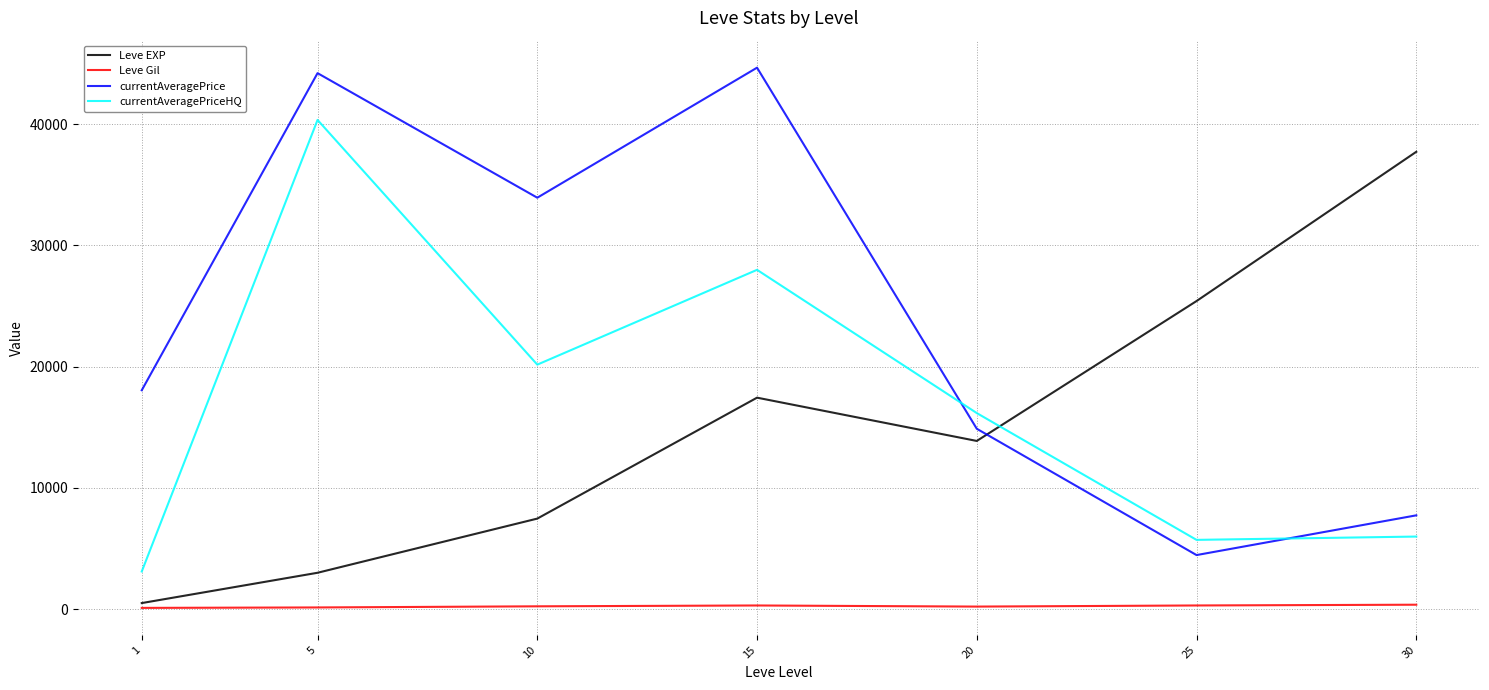

True or false: Leve EXP and currentAveragePrice cross at least once.

True